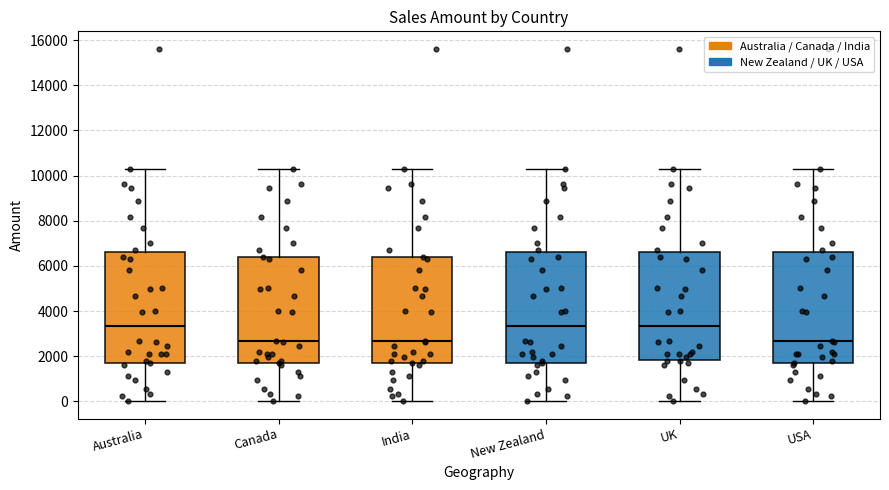

Reading left to right, transcribe this box plot: for each box, give where its median line is, the range the box spans, and where its two whiskers end, as read against the y-axis. The values are not printed on the chart, so give them approximately, as read against the axis.

Australia: median 3400, box 1800 to 6600, whiskers 0 to 10400
Canada: median 2600, box 1800 to 6400, whiskers 0 to 10400
India: median 2600, box 1800 to 6400, whiskers 0 to 10400
New Zealand: median 3400, box 1800 to 6600, whiskers 0 to 10400
UK: median 3400, box 1800 to 6600, whiskers 0 to 10400
USA: median 2600, box 1800 to 6600, whiskers 0 to 10400